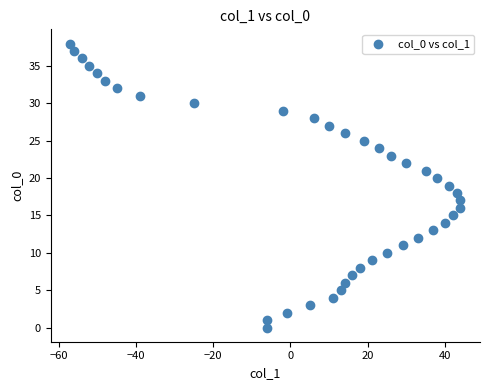

What is the range of X values (max minus min)?

101